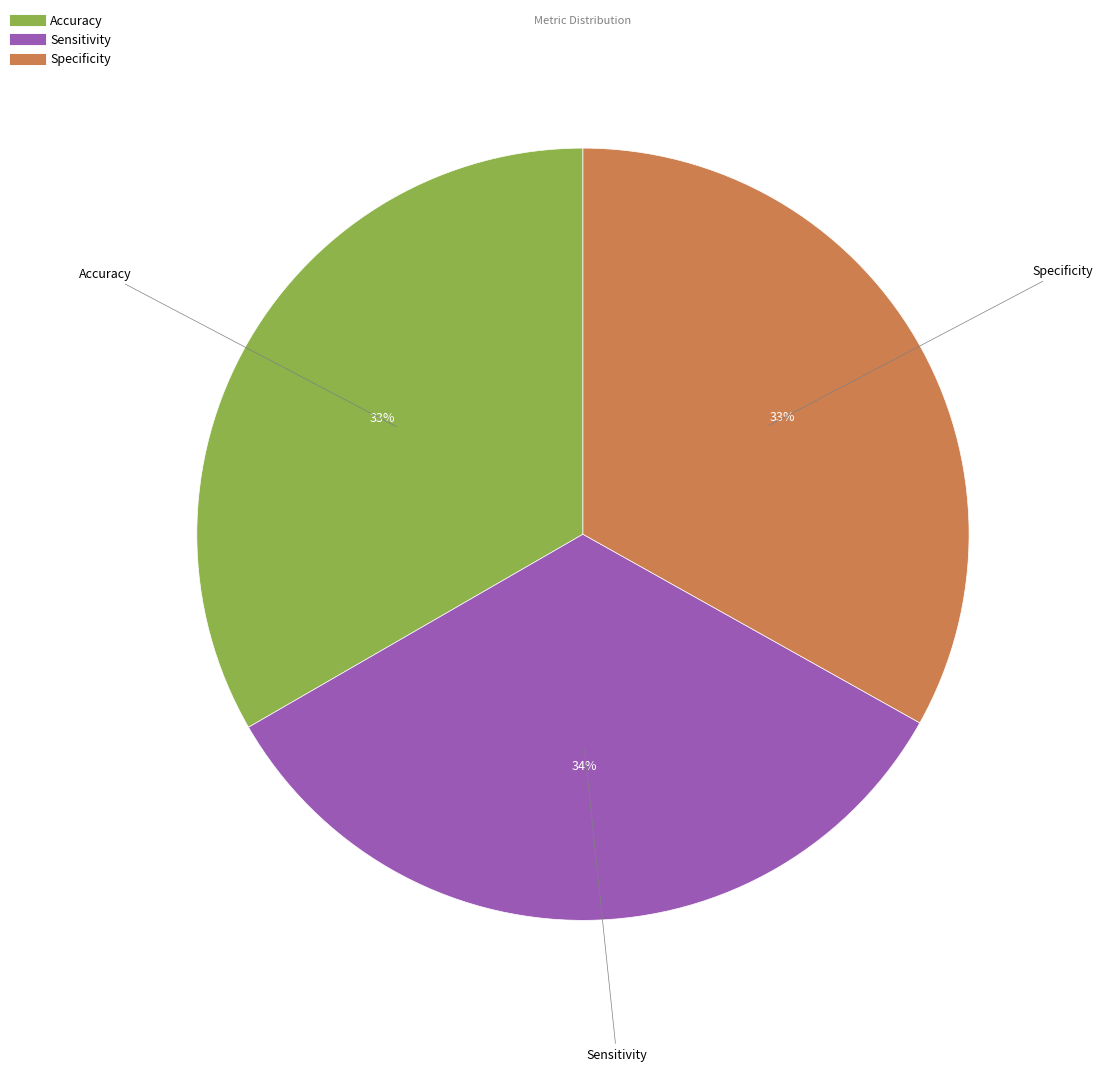

Does any single category account for the majority?

No